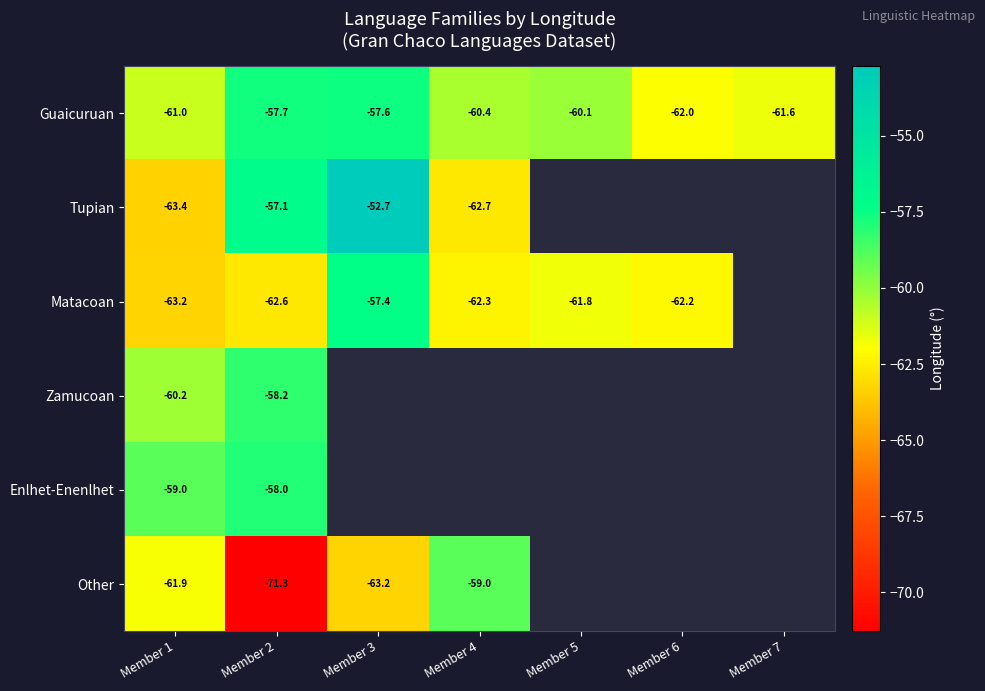

The Guaicuruan series shows -62.0 at Member 6. True or false?

True